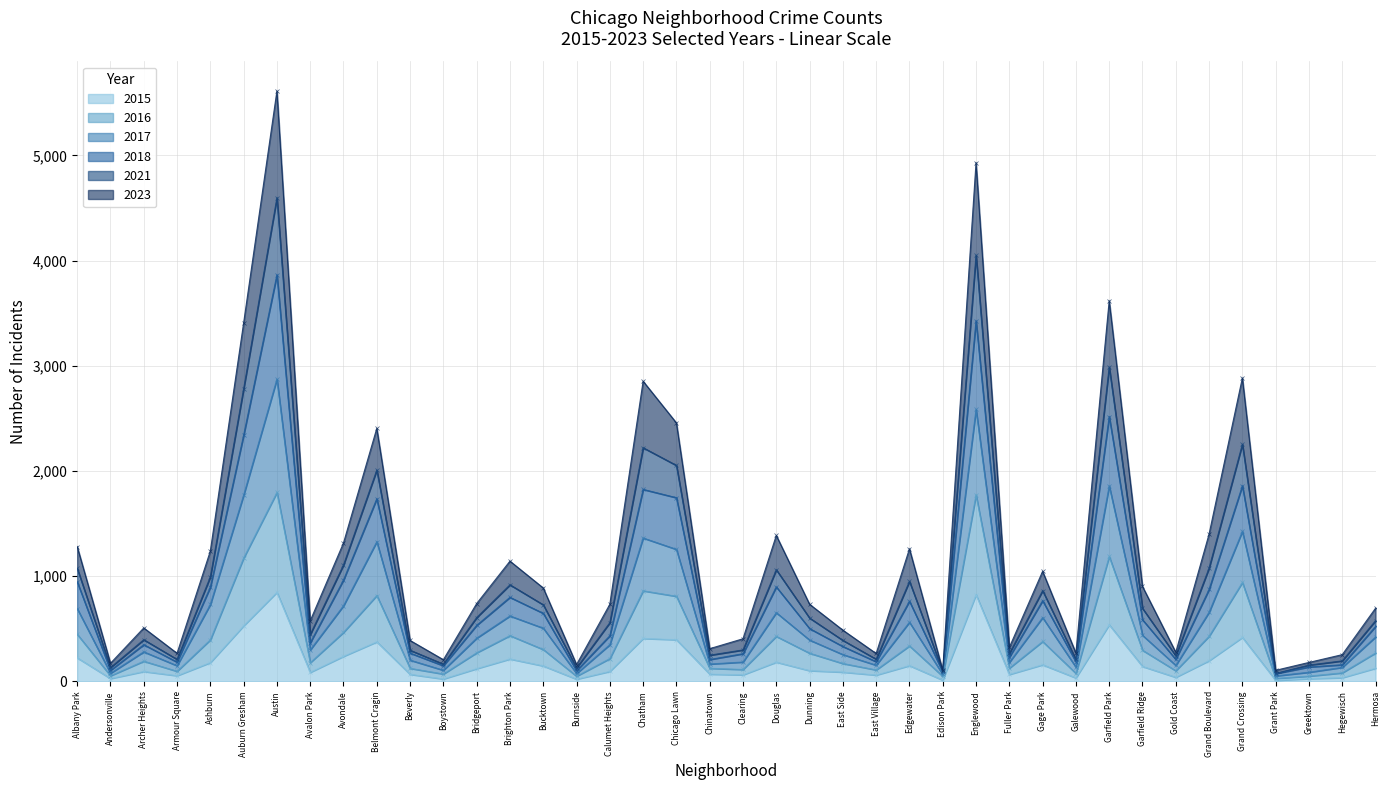

In 2016, how many points are higher than both neighbors (excluding endpoints)?

11